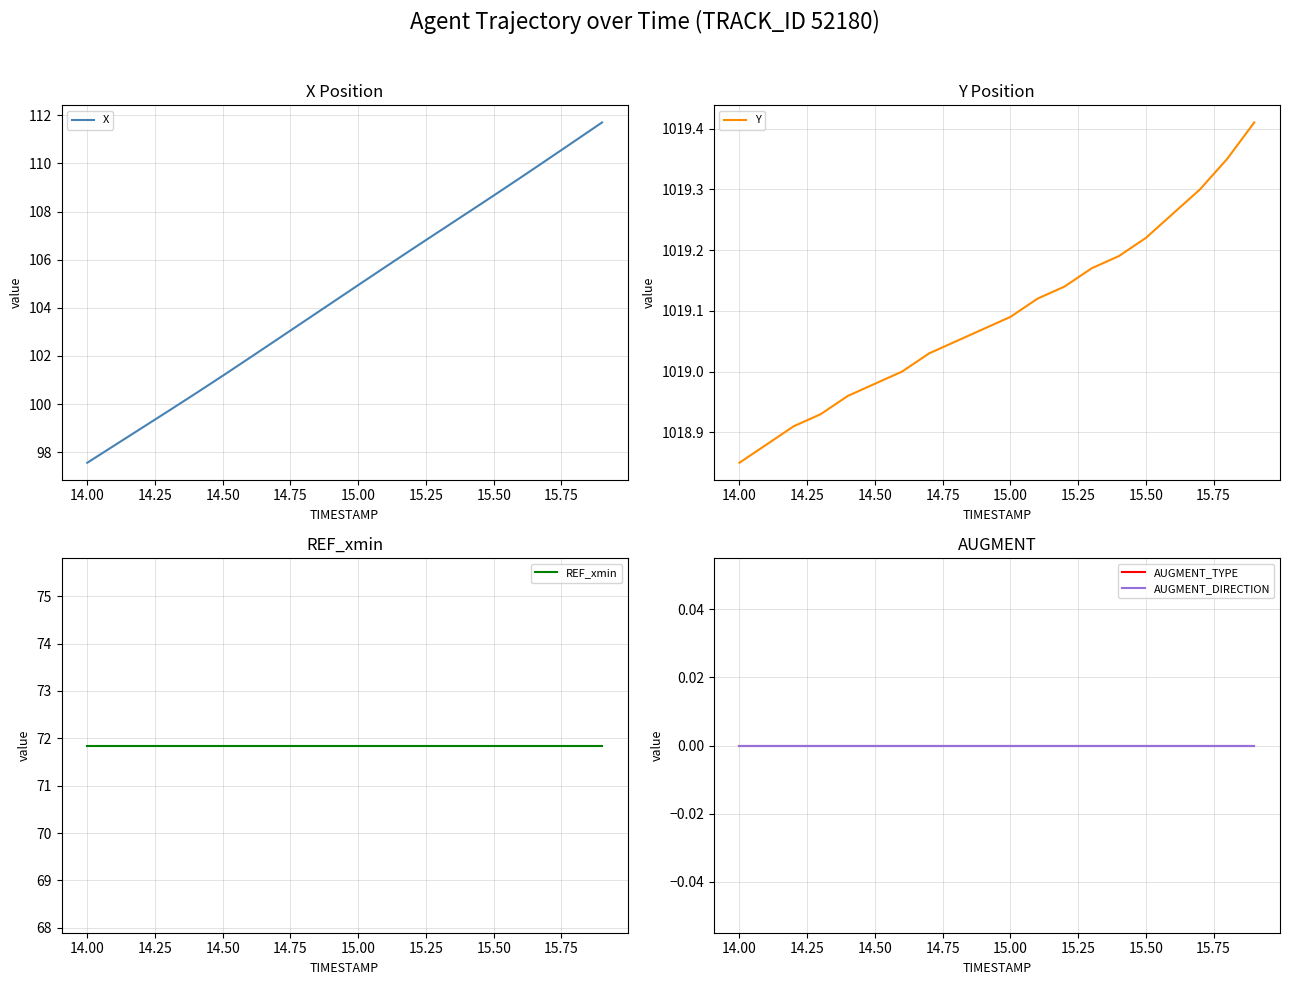

At which label does X reach its minimum?

14.00